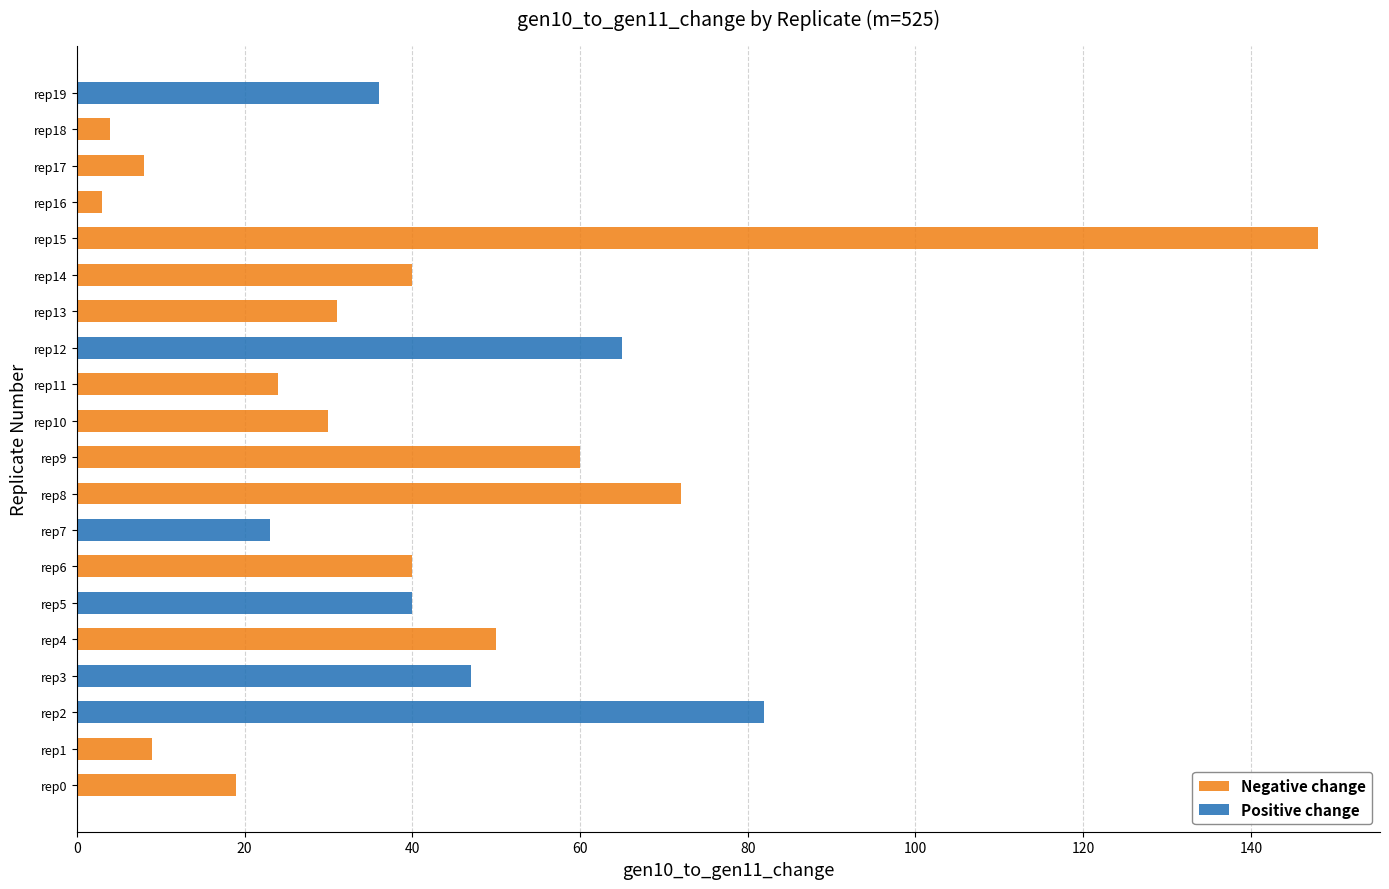

At which category does the chart reach its peak across all series?

rep15